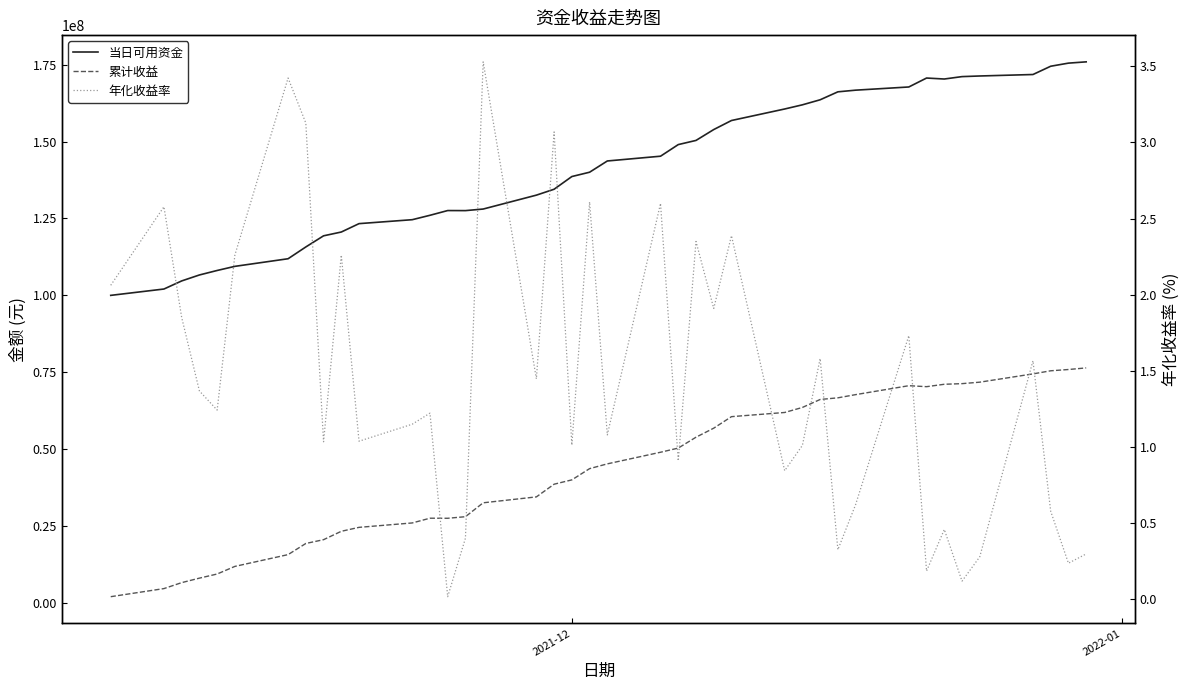

True or false: 年化收益率 and 累计收益 intersect in this chart.

False